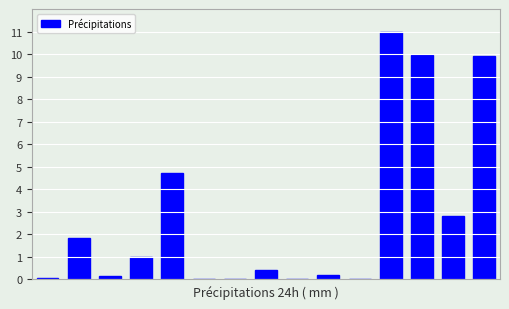

What is the maximum value shown in the chart?

11.0